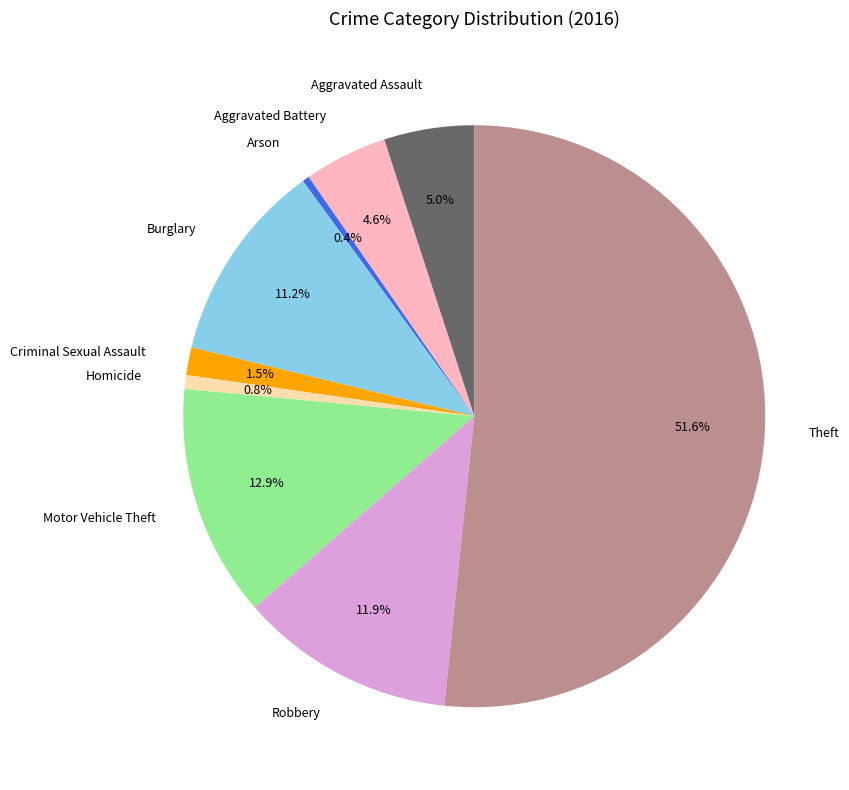

True or false: Arson accounts for 0% of the total.

True